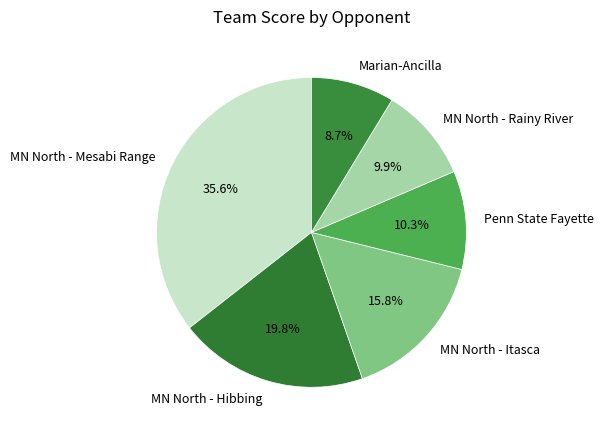

What is the largest slice in the pie chart?

MN North - Mesabi Range